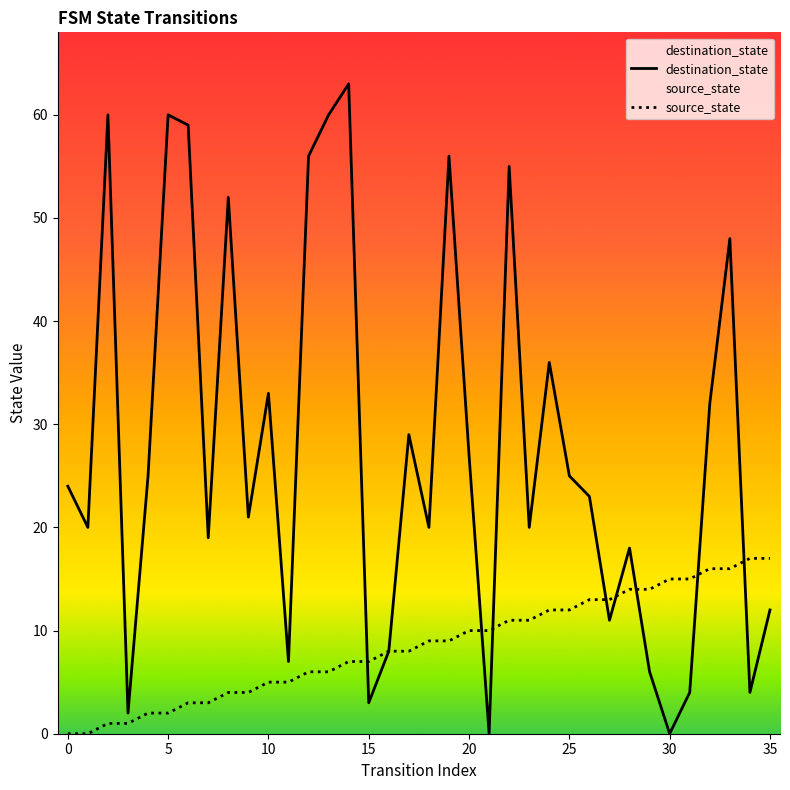

What is the total value across all series at 32?

48